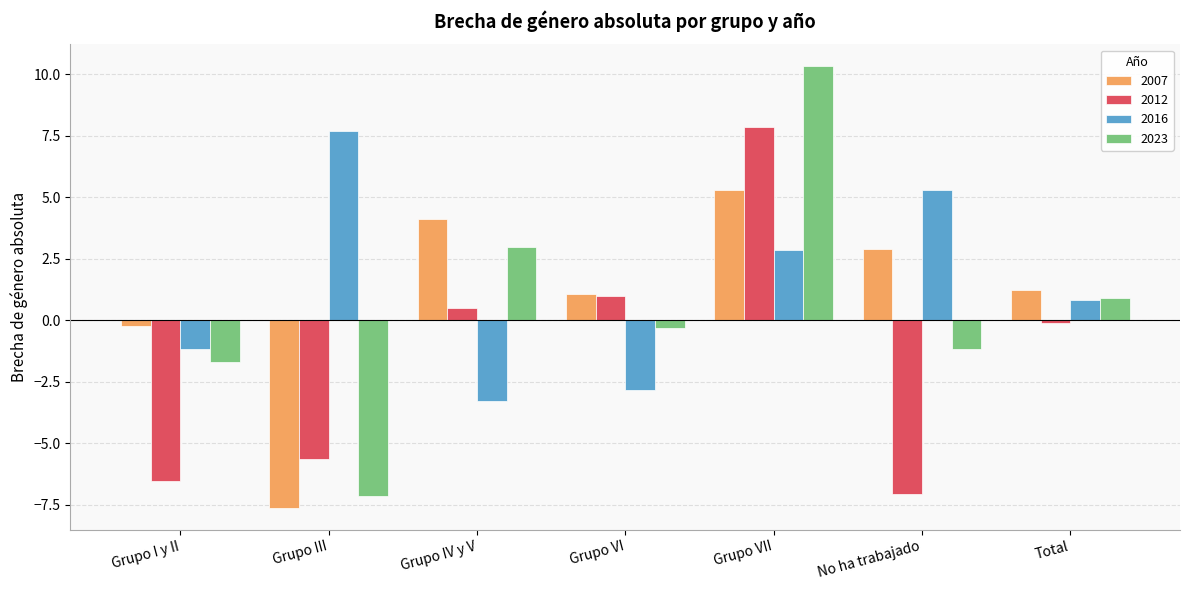

What is the average value of the 2016 series?

1.3